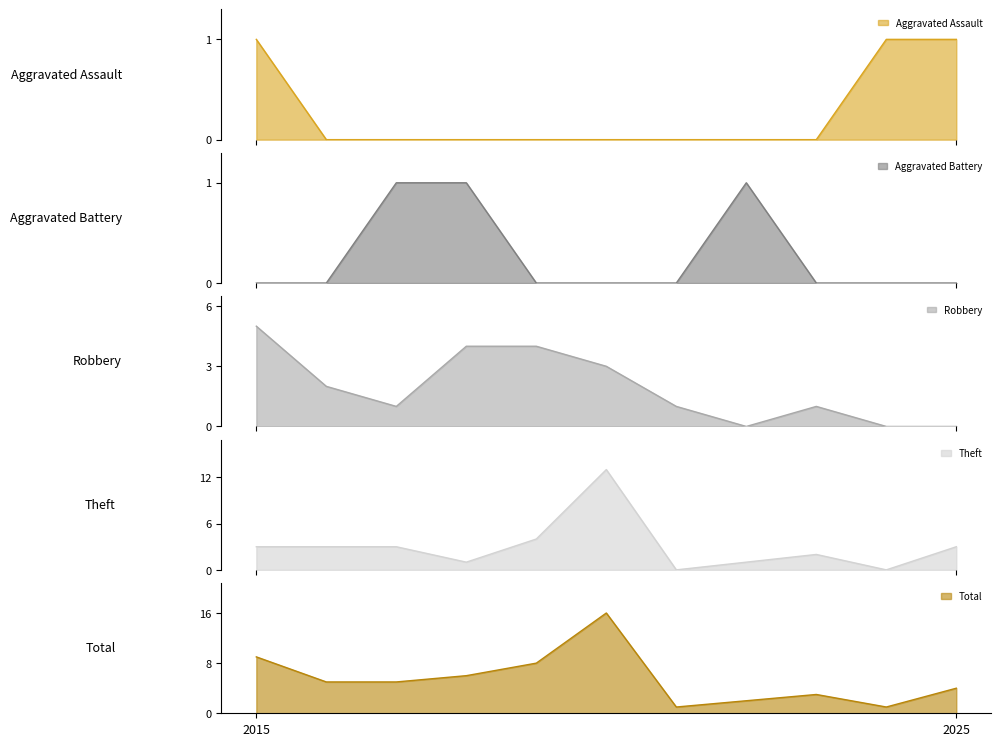

What is the value of the Theft point at the 6th from the left?

13